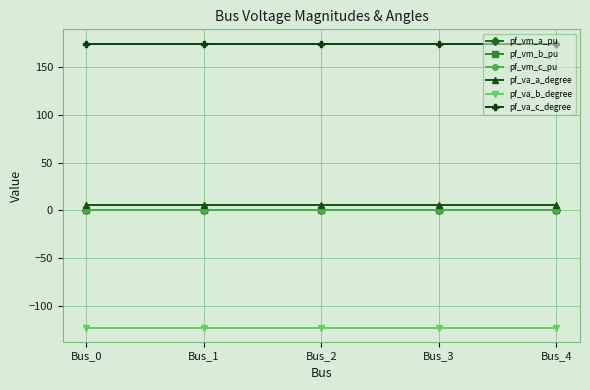

Reading right to left, list all the values displayed in this chart.

pf_vm_a_pu: Bus_4=0.9	Bus_3=0.9	Bus_2=0.9	Bus_1=0.9	Bus_0=0.9
pf_vm_b_pu: Bus_4=0.2	Bus_3=0.2	Bus_2=0.2	Bus_1=0.2	Bus_0=0.2
pf_vm_c_pu: Bus_4=0.8	Bus_3=0.8	Bus_2=0.8	Bus_1=0.8	Bus_0=0.8
pf_va_a_degree: Bus_4=5.2	Bus_3=5.2	Bus_2=5.2	Bus_1=5.2	Bus_0=5.2
pf_va_b_degree: Bus_4=-122.1	Bus_3=-122.1	Bus_2=-122.1	Bus_1=-122.1	Bus_0=-122.1
pf_va_c_degree: Bus_4=174.2	Bus_3=174.2	Bus_2=174.2	Bus_1=174.2	Bus_0=174.2